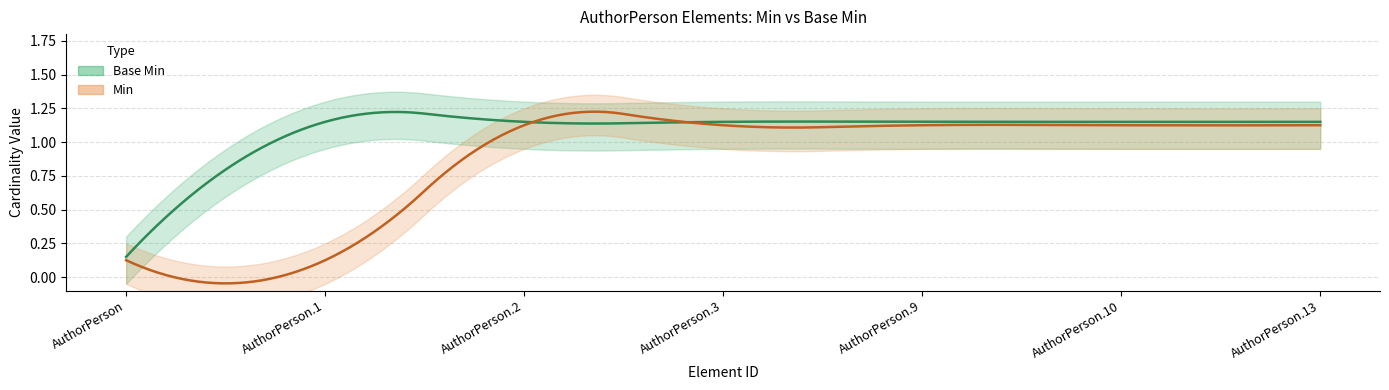

What are all the series names shown in the legend?

Base Min, Min